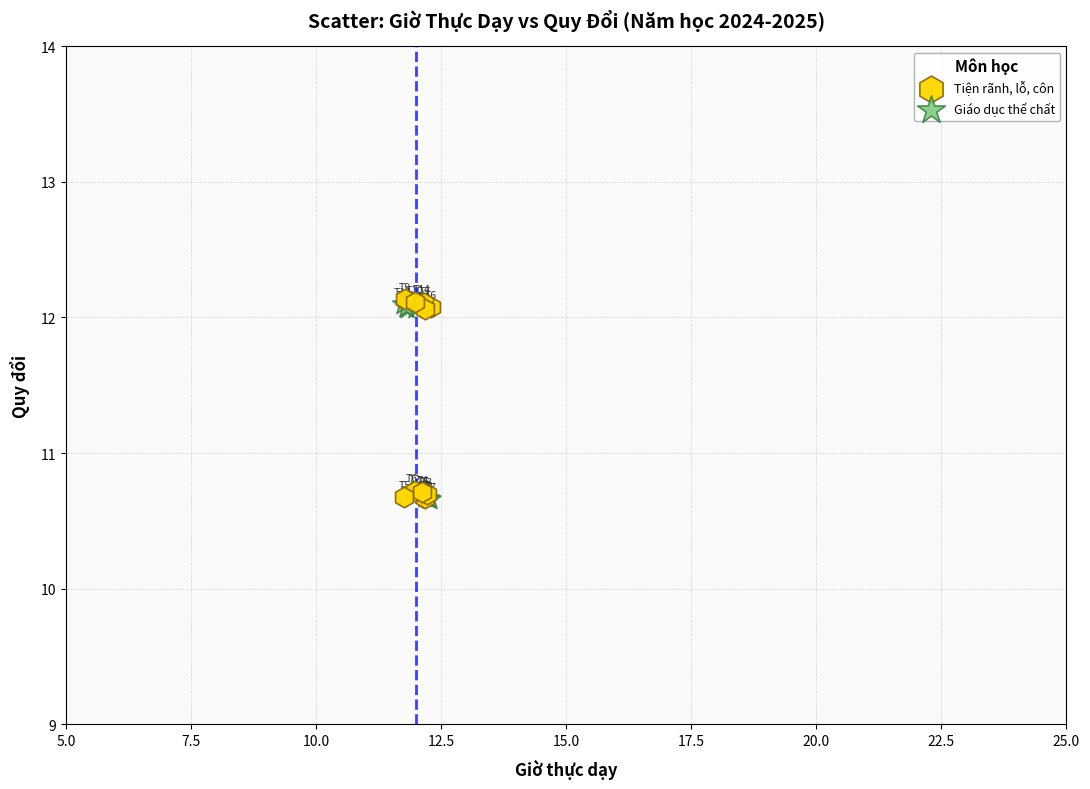

What are all the series names shown in the legend?

Tiện rãnh, lỗ, côn, Giáo dục thể chất